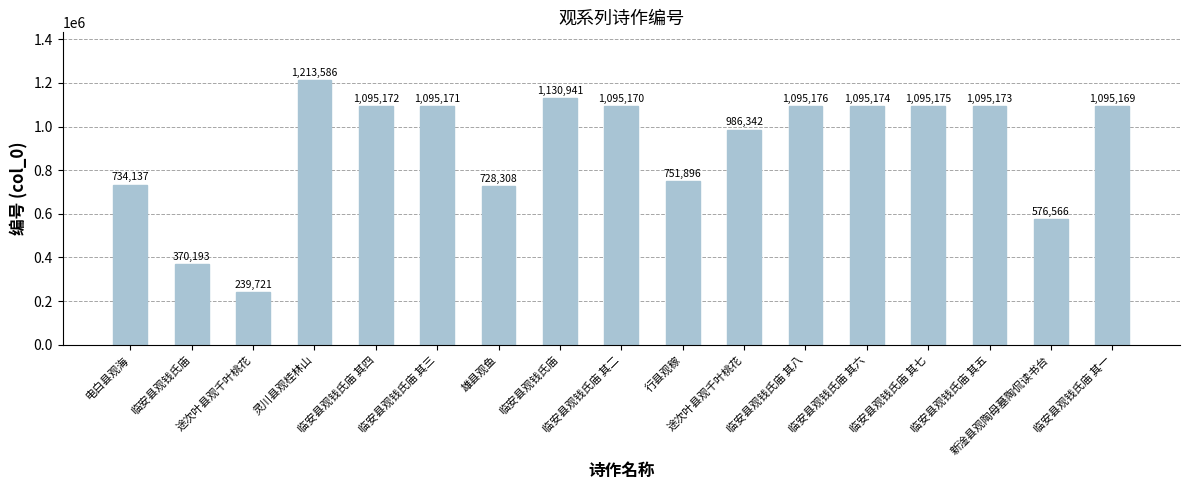

At which category does the chart reach its minimum across all series?

途次叶县观千叶桃花